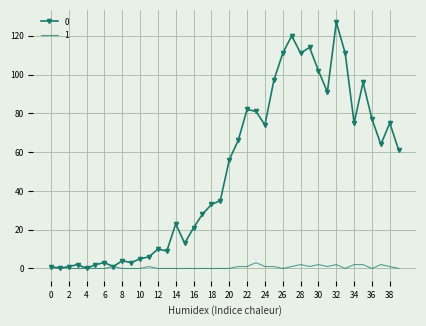

List the series in order of their overall mean, lowest first.

1, 0